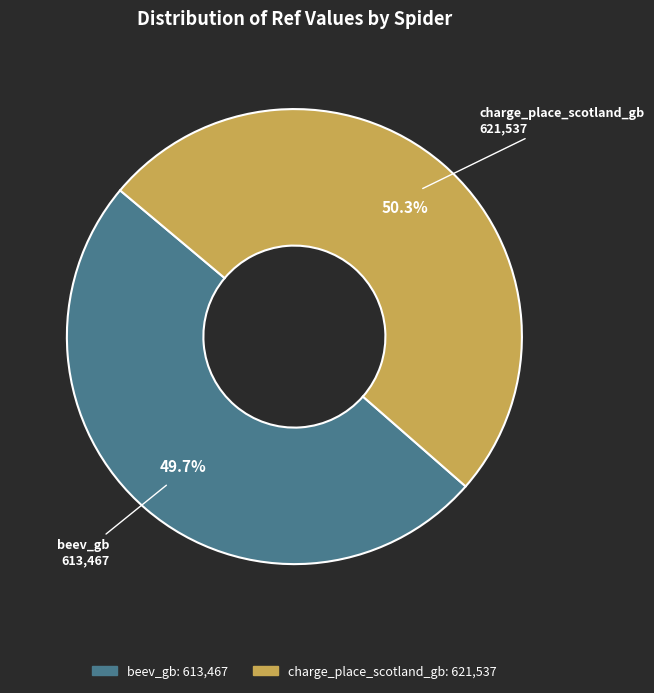

To the nearest percent, what portion does charge_place_scotland_gb represent?

50%